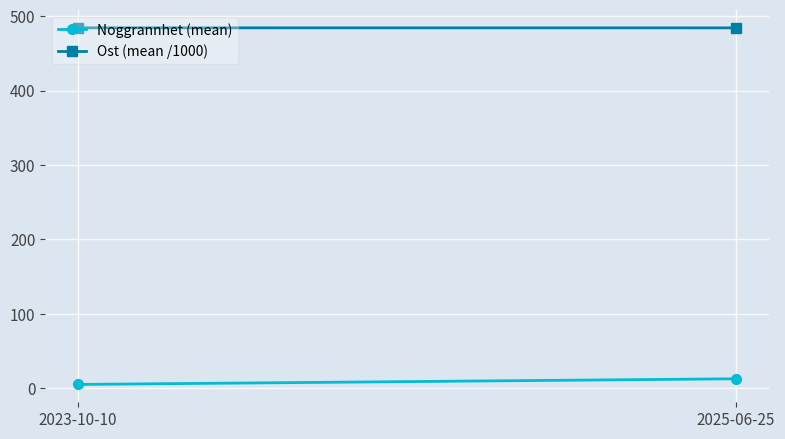

At which category does the chart reach its minimum across all series?

2023-10-10